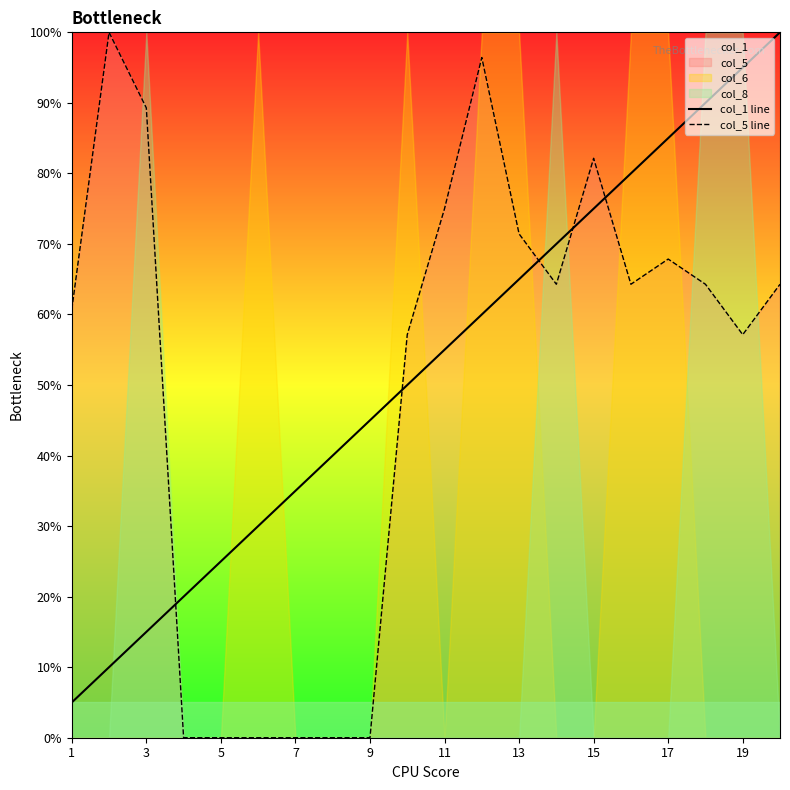

Does the chart display data point markers on the line(s)?

No